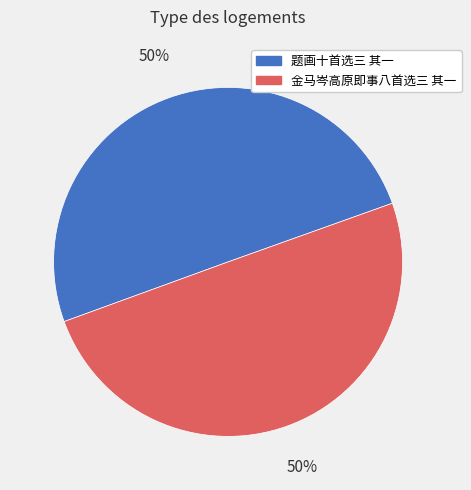

How many segments does this pie chart have?

2